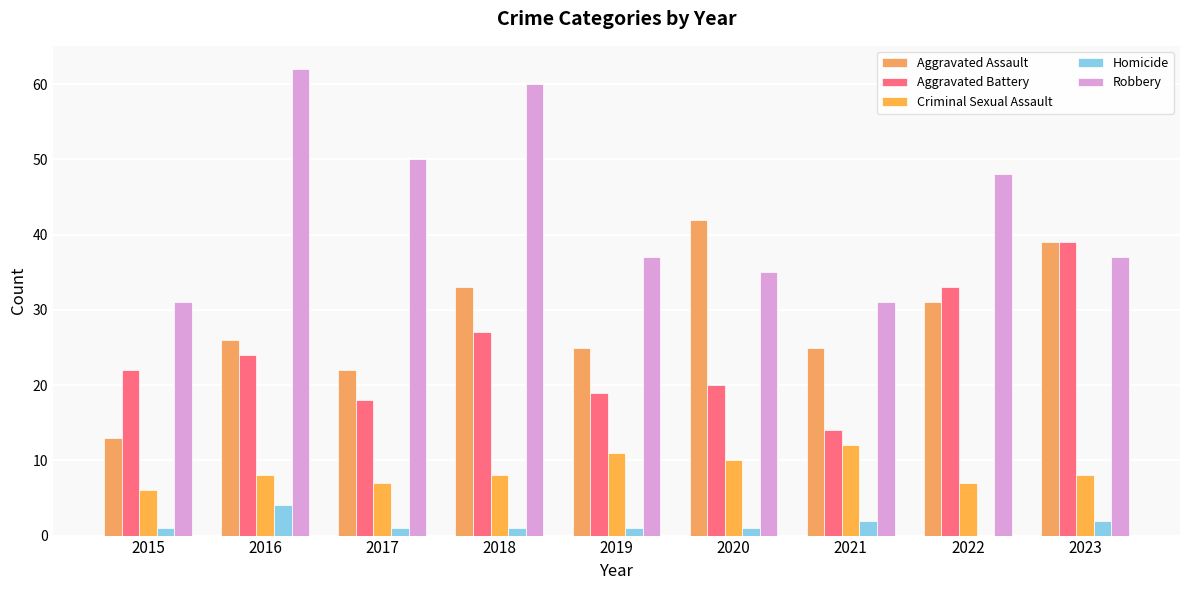

Reading left to right, transcribe all the data shown in this chart.

Aggravated Assault: 13	26	22	33	25	42	25	31	39
Aggravated Battery: 22	24	18	27	19	20	14	33	39
Criminal Sexual Assault: 6	8	7	8	11	10	12	7	8
Homicide: 1	4	1	1	1	1	2	0	2
Robbery: 31	62	50	60	37	35	31	48	37